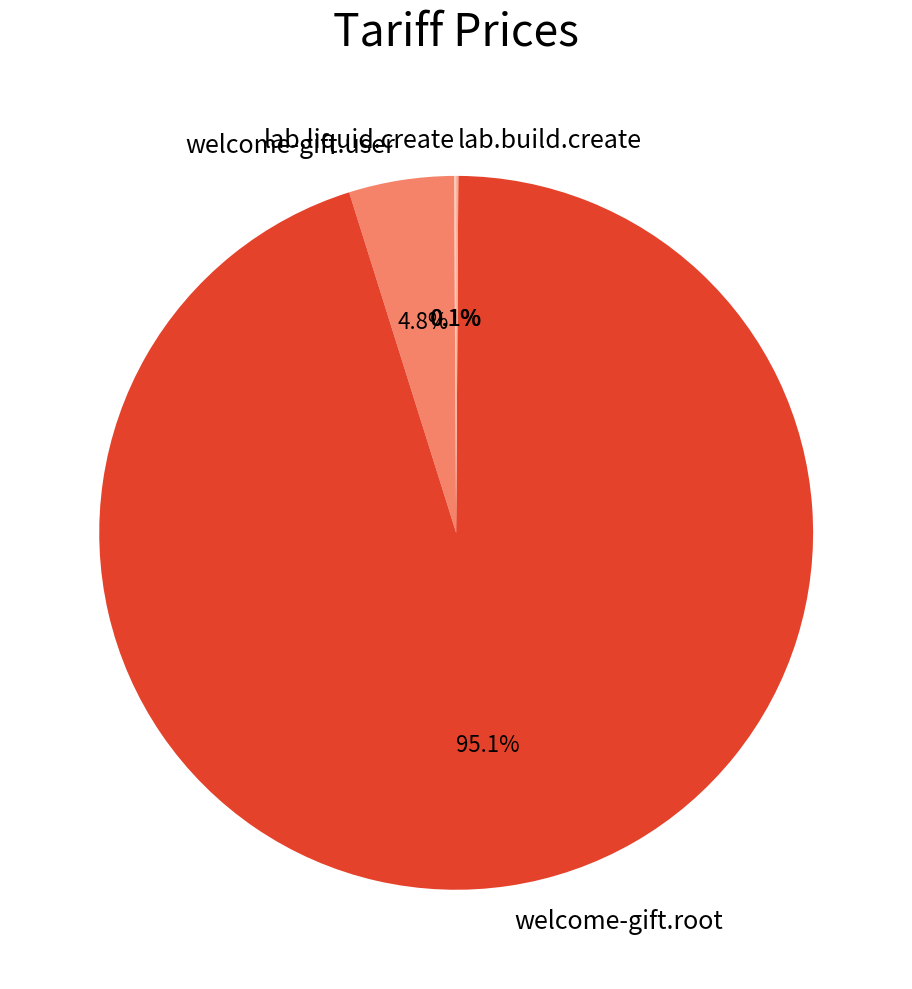

What percentage is the welcome-gift.root slice, to the nearest percent?

95%